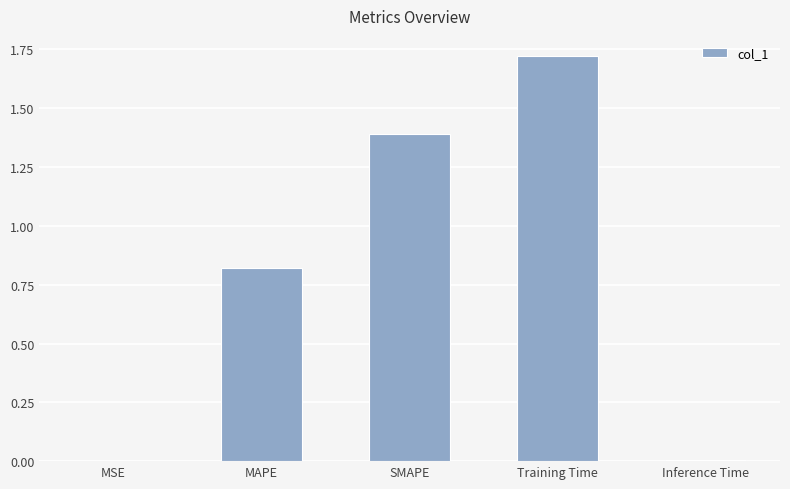

What is the ratio of the value at Training Time to the value at SMAPE?

1.2